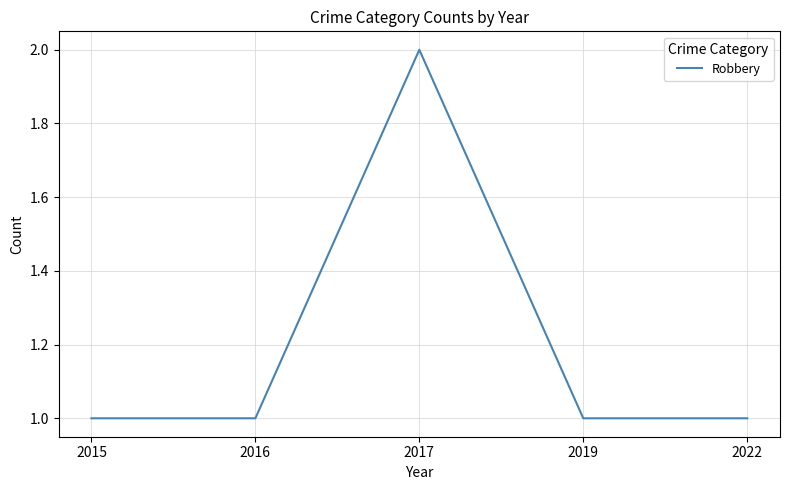

Reading left to right, extract all data points from this chart.

1	1	2	1	1